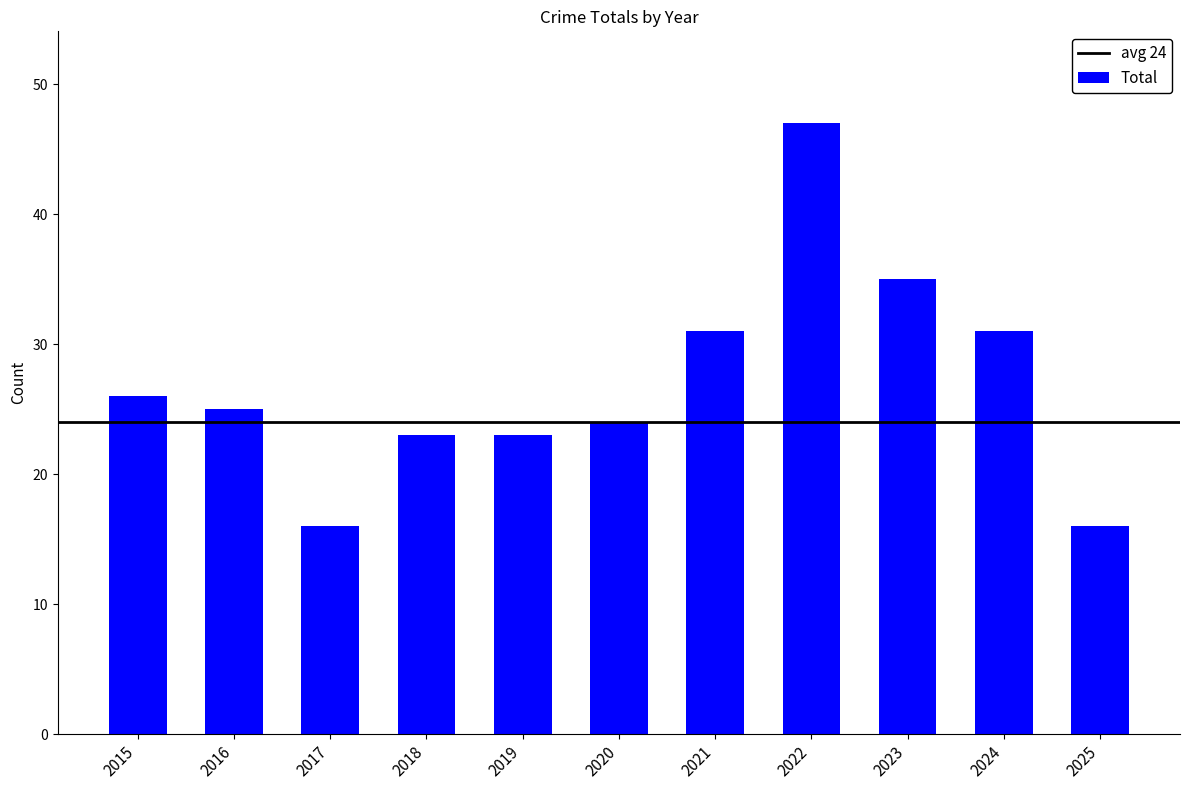

Reading left to right, what are all the values shown in this chart?

26	25	16	23	23	24	31	47	35	31	16